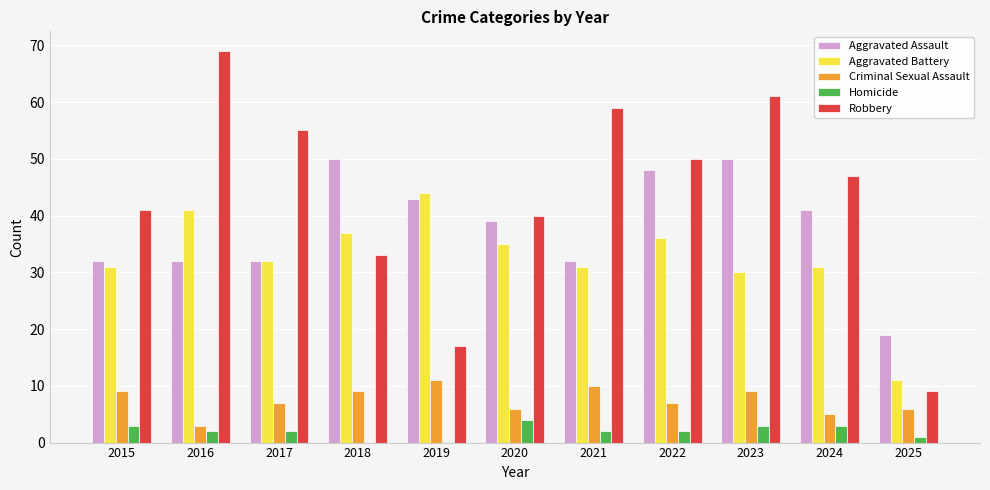

Reading right to left, transcribe all the data shown in this chart.

Aggravated Assault: 19	41	50	48	32	39	43	50	32	32	32
Aggravated Battery: 11	31	30	36	31	35	44	37	32	41	31
Criminal Sexual Assault: 6	5	9	7	10	6	11	9	7	3	9
Homicide: 1	3	3	2	2	4	0	0	2	2	3
Robbery: 9	47	61	50	59	40	17	33	55	69	41